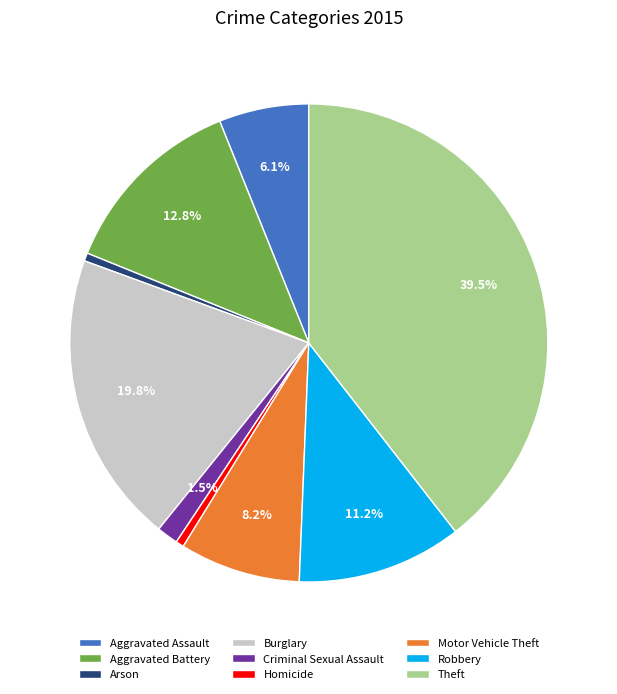

Which slice is the largest?

Theft